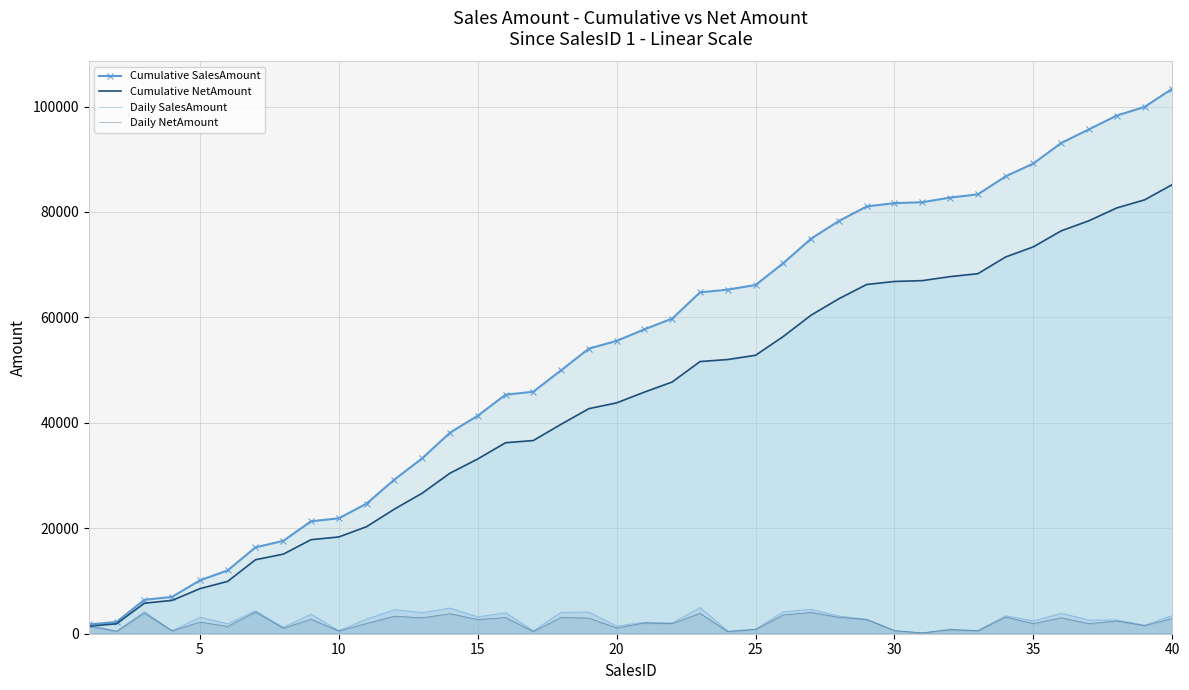

List the series in order of their peak value, lowest first.

Daily NetAmount, Daily SalesAmount, Cumulative NetAmount, Cumulative SalesAmount